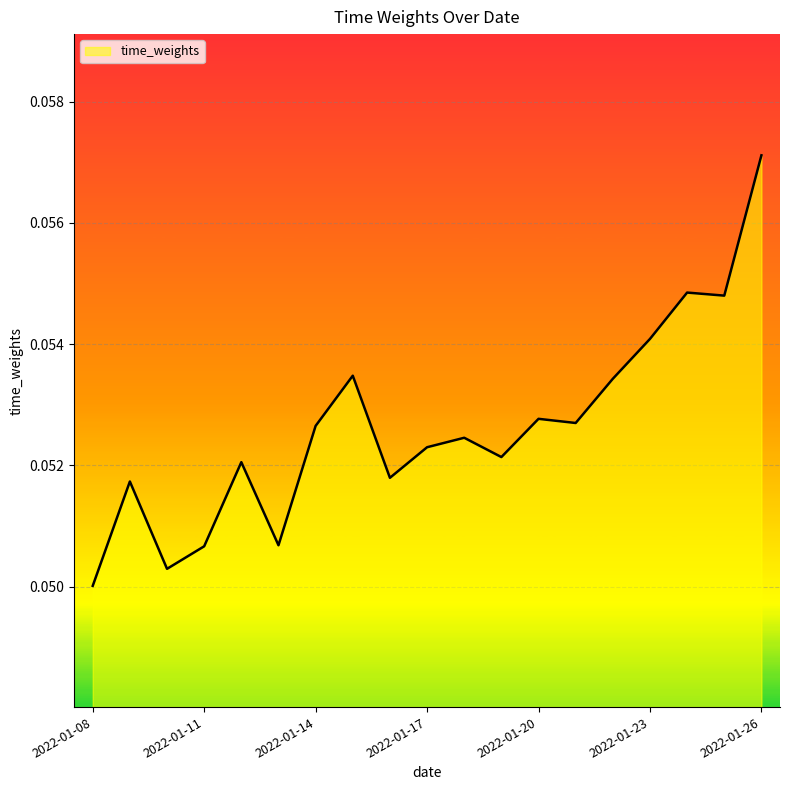

What is the value of the 18th point from the left?

0.1